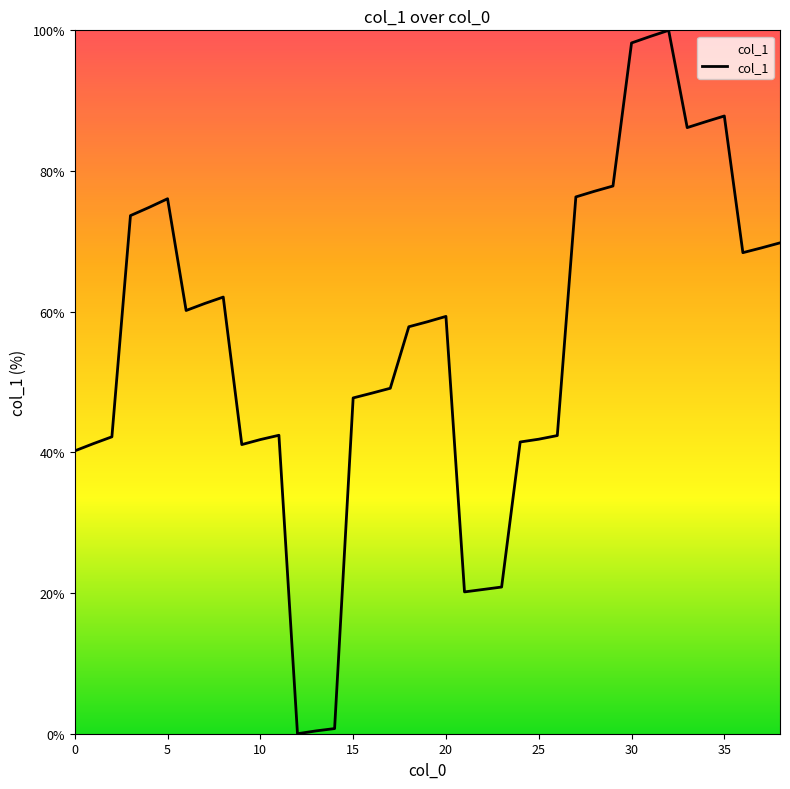

What is the difference between the maximum and minimum values?

100.0